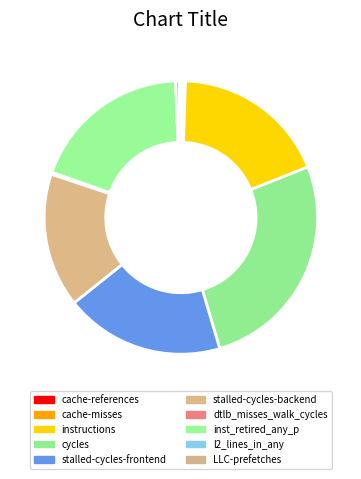

Is LLC-prefetches the majority of the pie?

No